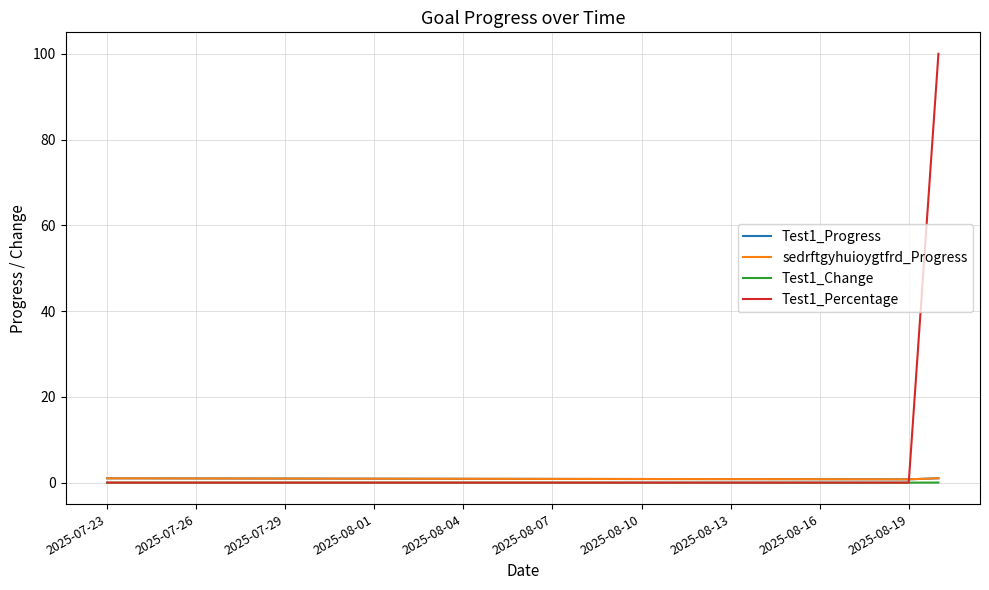

Reading left to right, transcribe all the data shown in this chart.

Test1_Progress: 1.0	1.0	1.0	1.0	1.0	1.0	0.9	0.9	0.9	0.9	0.9	0.9	0.9	0.9	0.9	0.9	0.9	0.8	0.8	0.8	0.8	0.8	0.8	0.8	0.8	0.8	0.8	0.8	1.0
sedrftgyhuioygtfrd_Progress: 1.0	1.0	1.0	1.0	1.0	1.0	0.9	0.9	0.9	0.9	0.9	0.9	0.9	0.9	0.9	0.9	0.9	0.8	0.8	0.8	0.8	0.8	0.8	0.8	0.8	0.8	0.8	0.8	1.0
Test1_Change: 0.0	-0.0	-0.0	-0.0	-0.0	-0.0	-0.0	-0.0	-0.0	-0.0	-0.0	-0.0	-0.0	-0.0	-0.0	-0.0	-0.0	-0.0	-0.0	-0.0	-0.0	-0.0	-0.0	-0.0	-0.0	-0.0	-0.0	-0.0	0.0
Test1_Percentage: 0.0	0.0	0.0	0.0	0.0	0.0	0.0	0.0	0.0	0.0	0.0	0.0	0.0	0.0	0.0	0.0	0.0	0.0	0.0	0.0	0.0	0.0	0.0	0.0	0.0	0.0	0.0	0.0	100.0